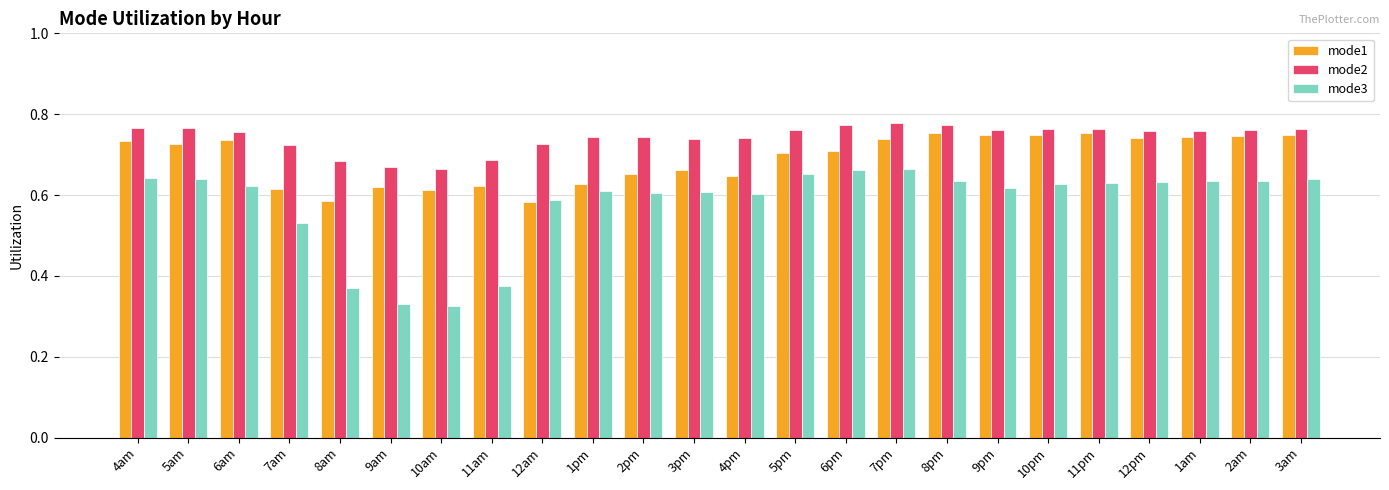

How many bars are there in each group?

3